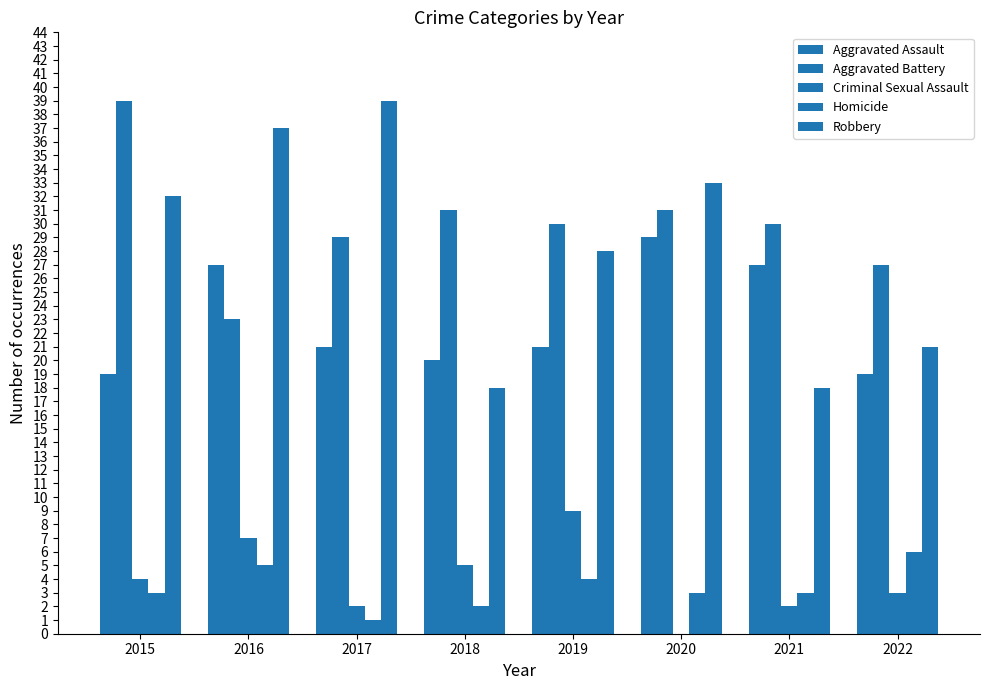

Does the chart contain stacked bars?

No